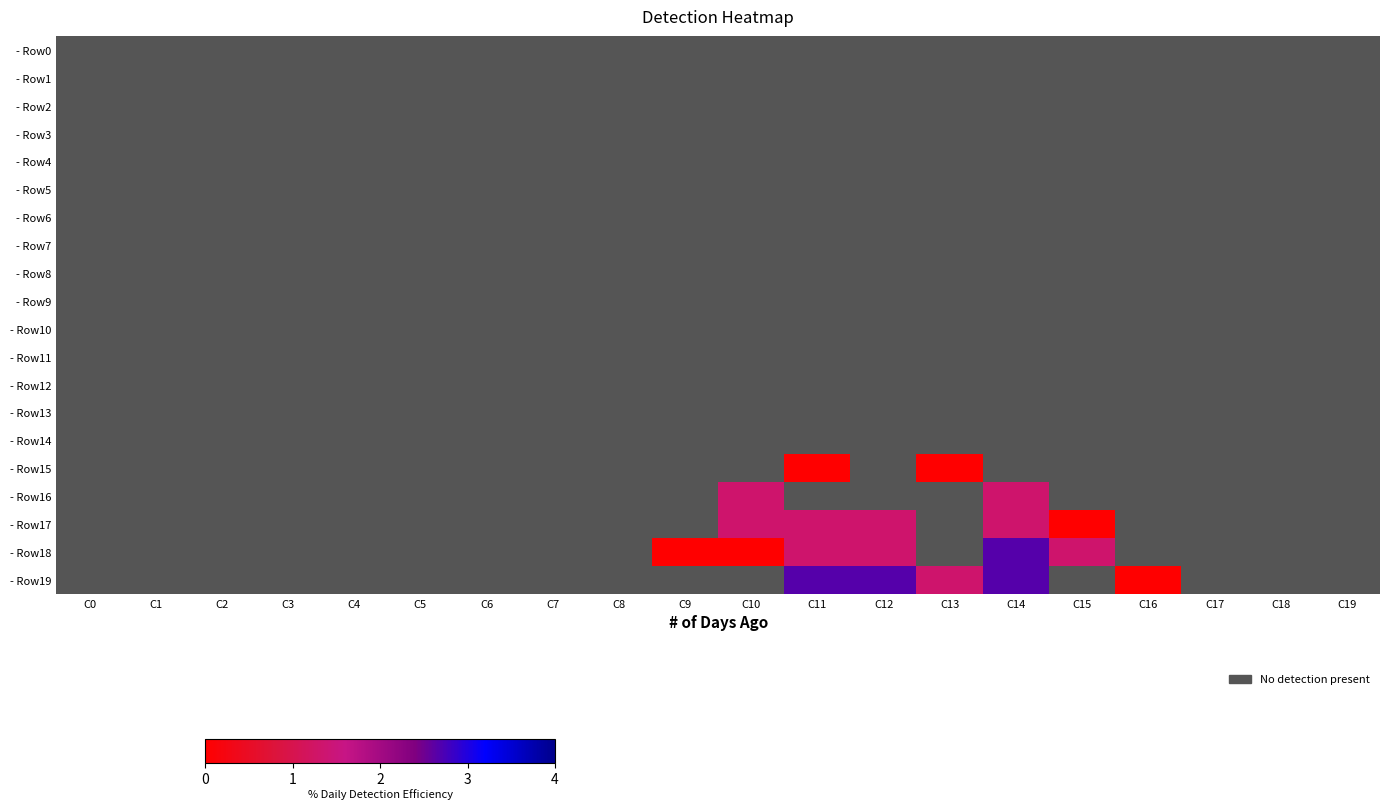

Rank the series at C7 from highest to lowest value.

- Row0, - Row1, - Row2, - Row3, - Row4, - Row5, - Row6, - Row7, - Row8, - Row9, - Row10, - Row11, - Row12, - Row13, - Row14, - Row15, - Row16, - Row17, - Row18, - Row19